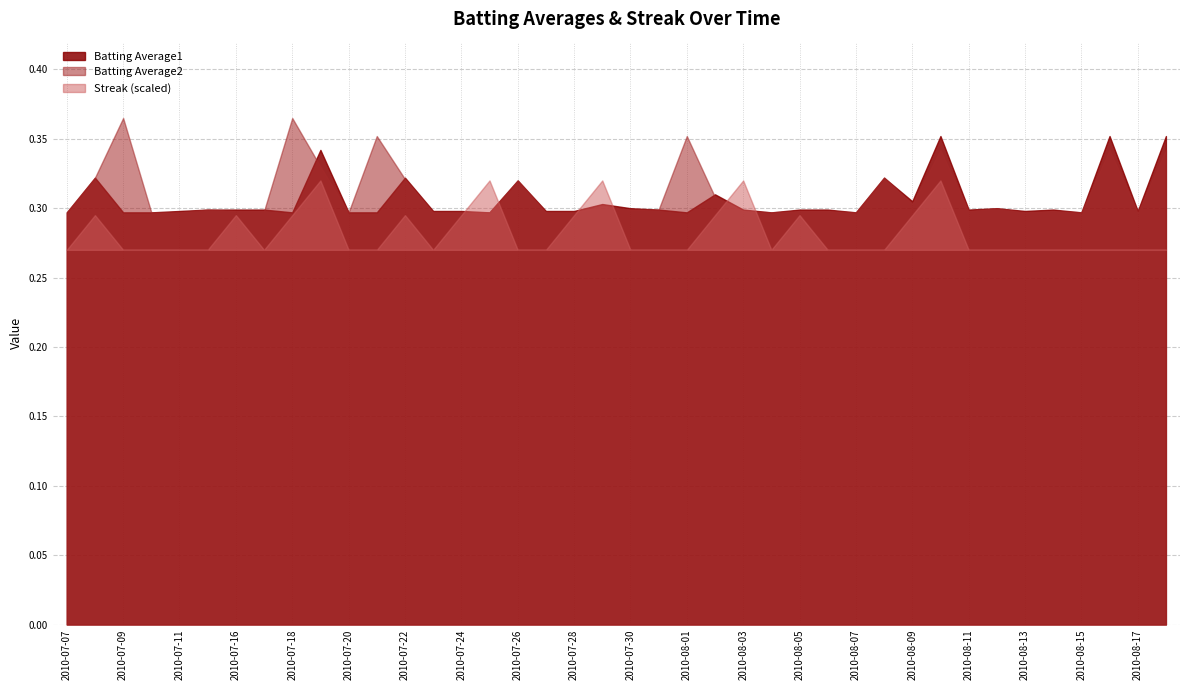

How many times do Streak and Batting Average1 cross each other?

18